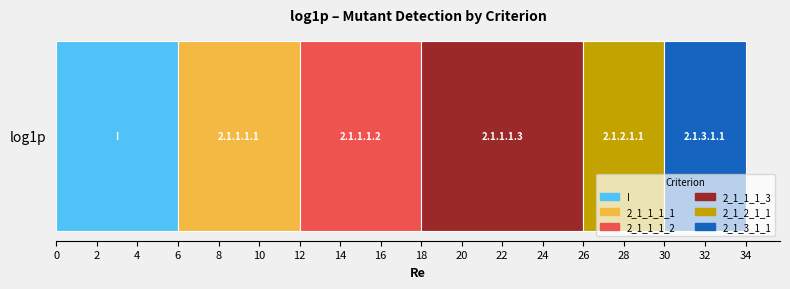

What is the lowest value of the I series?

6